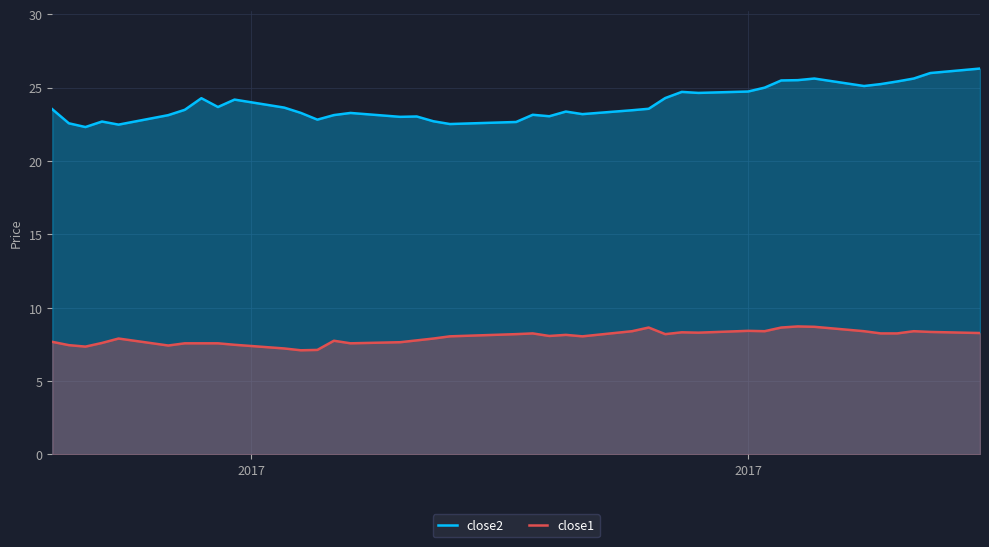

What is the maximum value for close1?

8.7